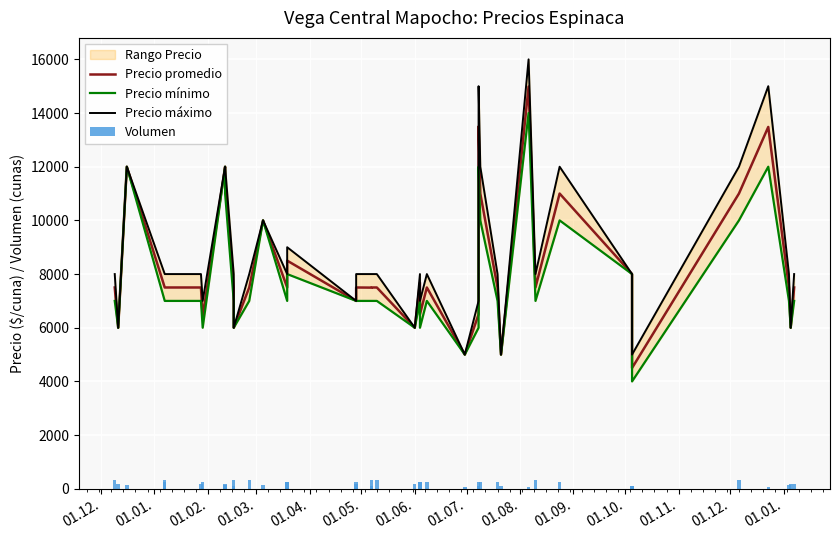

Does the chart contain any negative values?

No